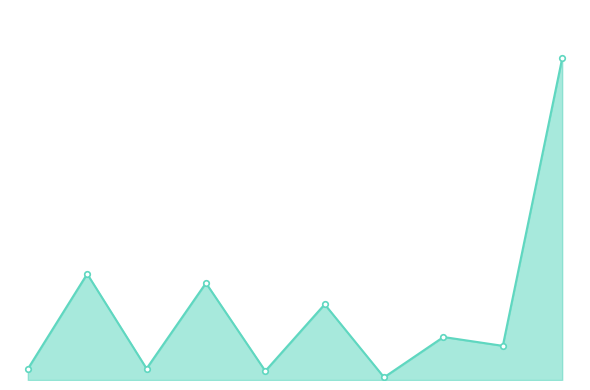

What is the label of the 8th point from the left?

7